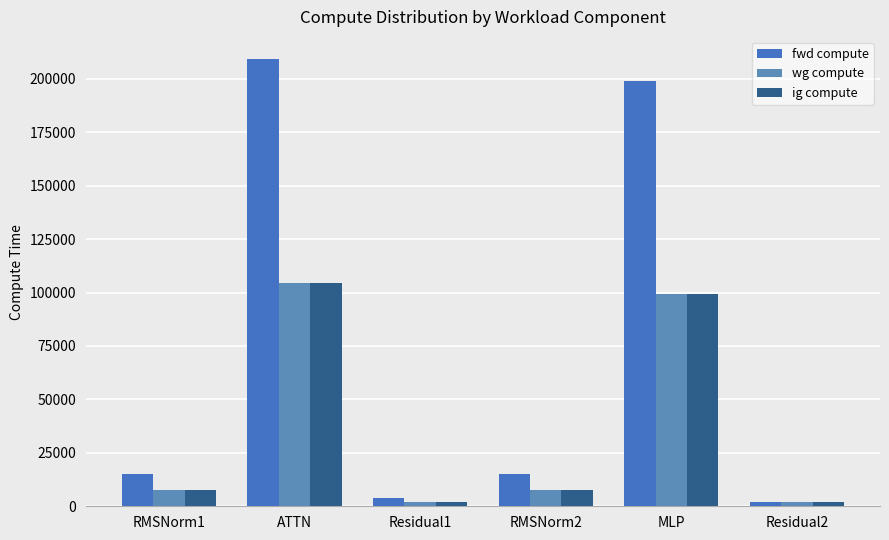

What is the difference between the maximum and minimum values in the fwd compute series?

207257.2